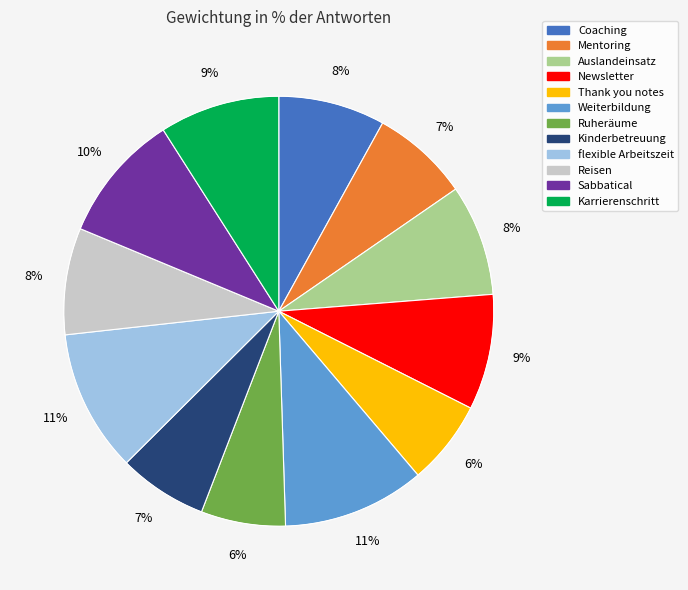

Is it true that flexible Arbeitszeit is 23% of the pie?

False